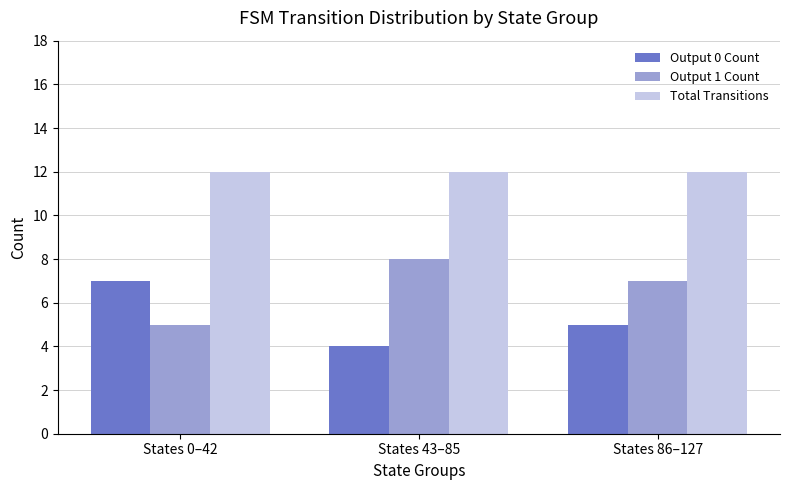

At States 0–42, list the series in order from largest to smallest.

Total Transitions, Output 0 Count, Output 1 Count